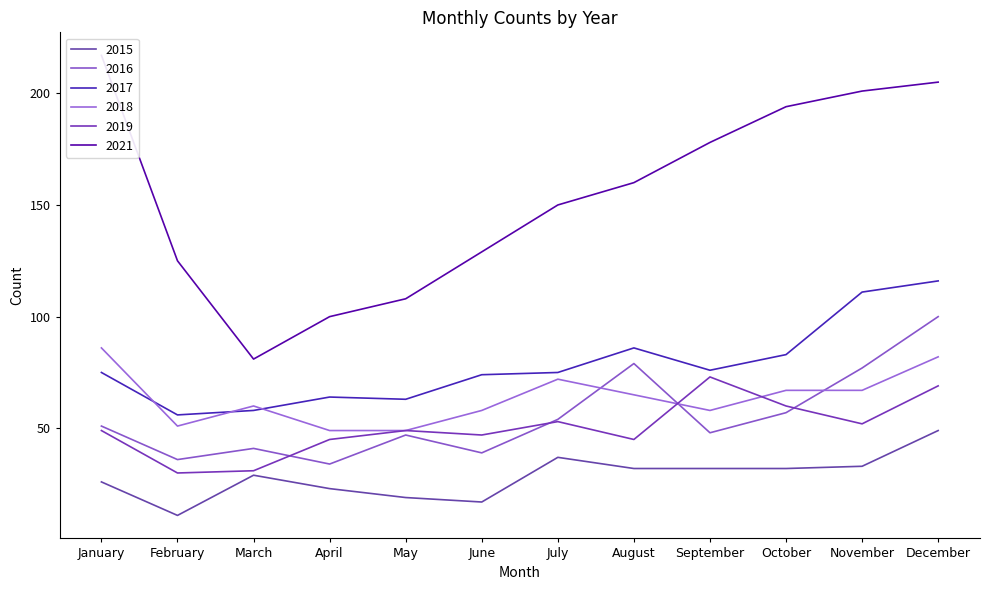

The 2018 series shows 83 at September. True or false?

False